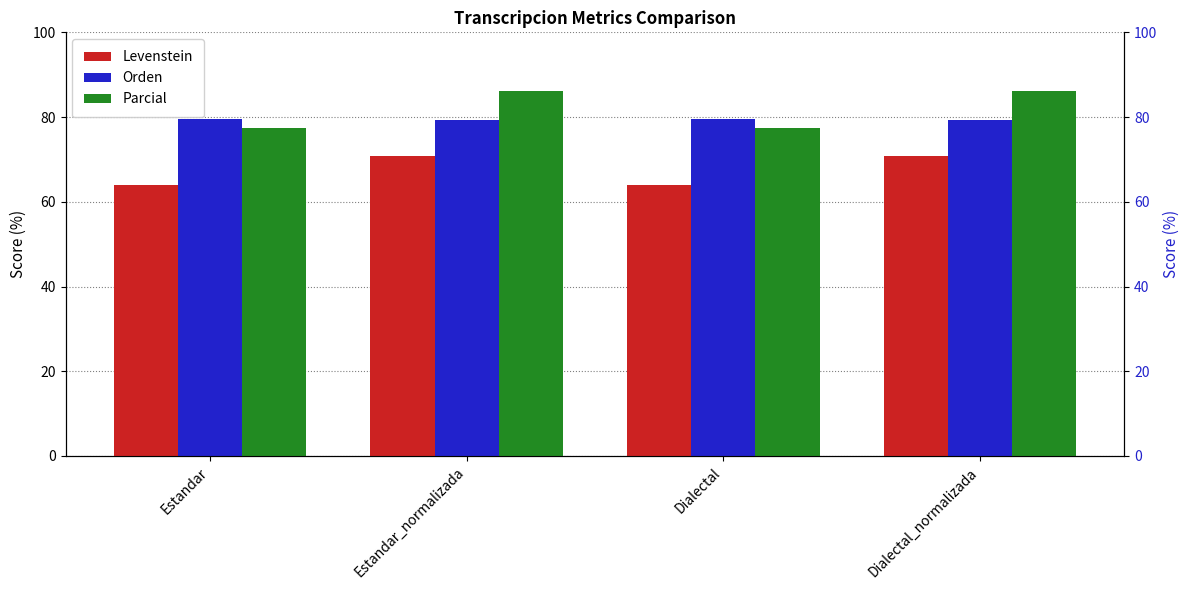

What are all the series names shown in the legend?

Levenstein, Orden, Parcial